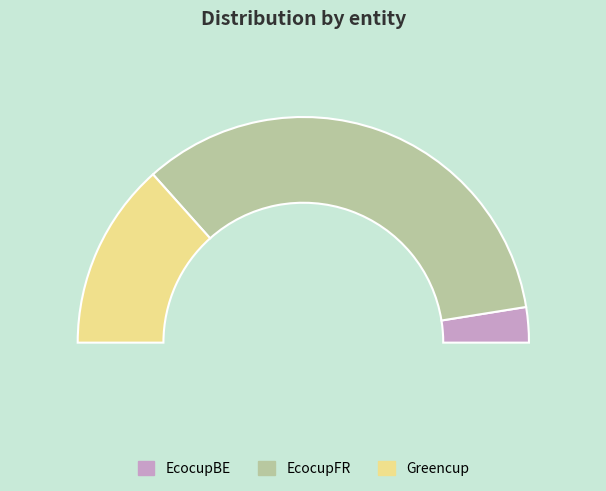

True or false: Greencup accounts for 27% of the total.

True